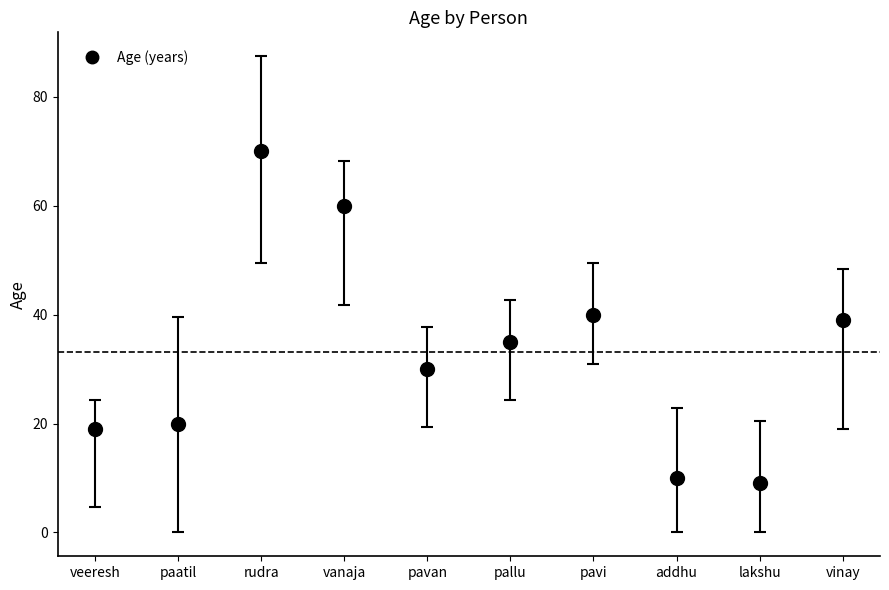

How many categories are shown in the chart?

10